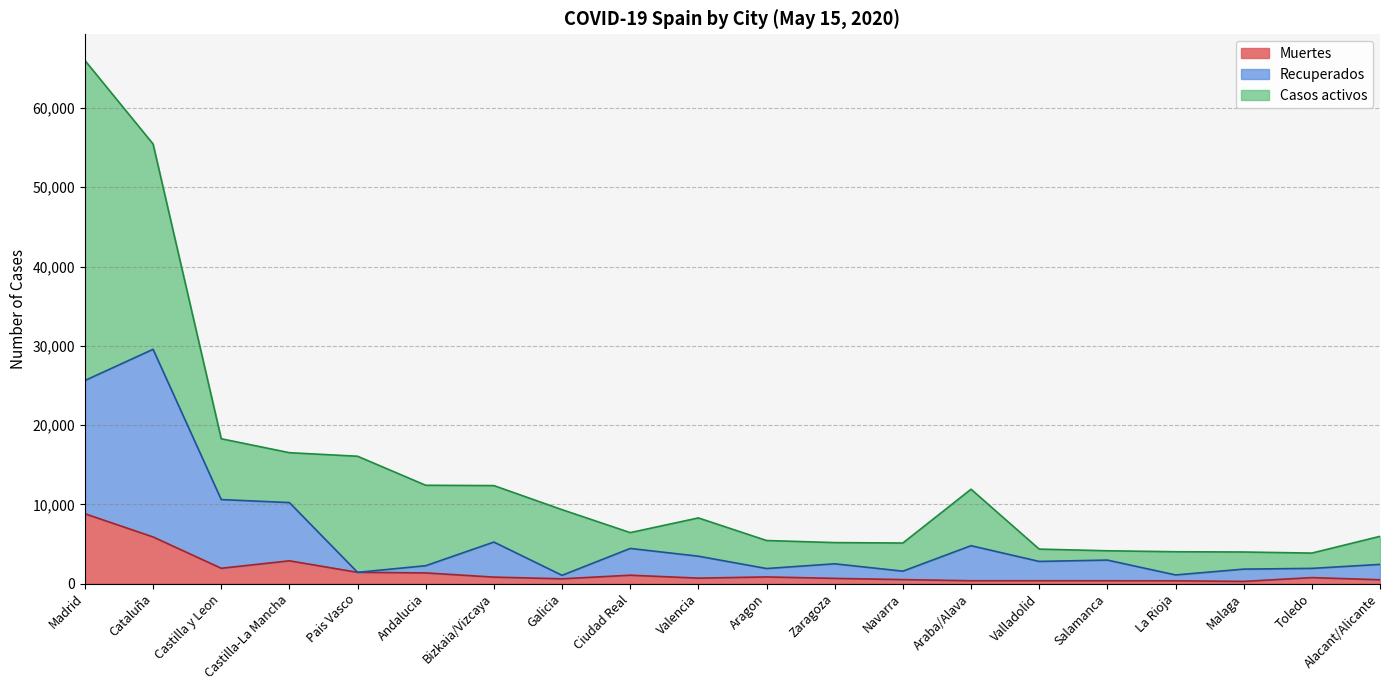

What is the highest value of the Muertes series?

8809